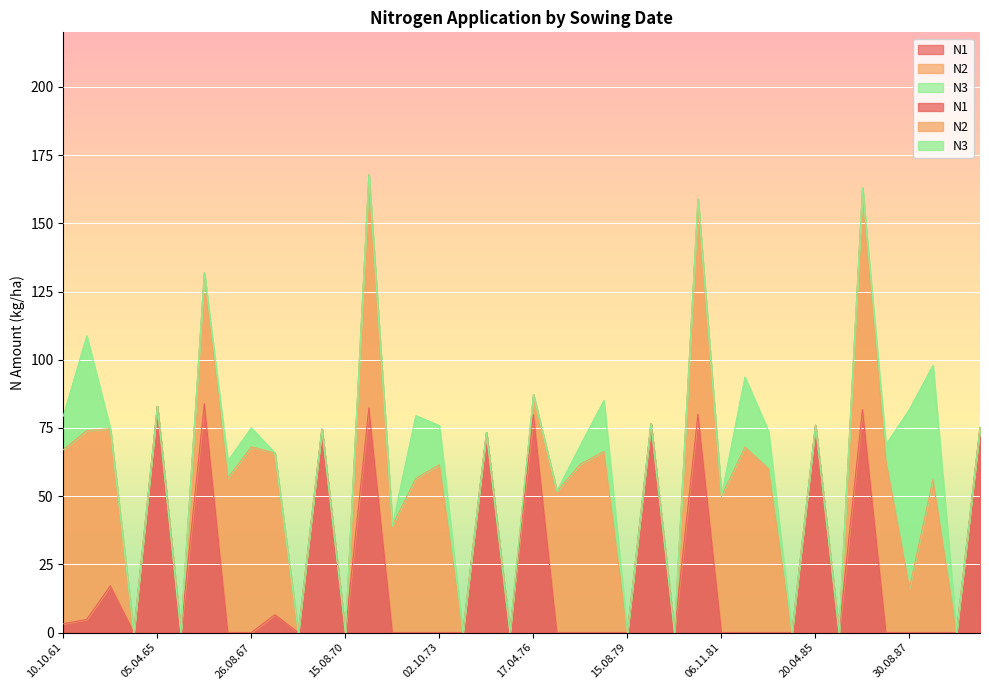

Between 06.11.81 and 15.08.79, which is larger?

06.11.81